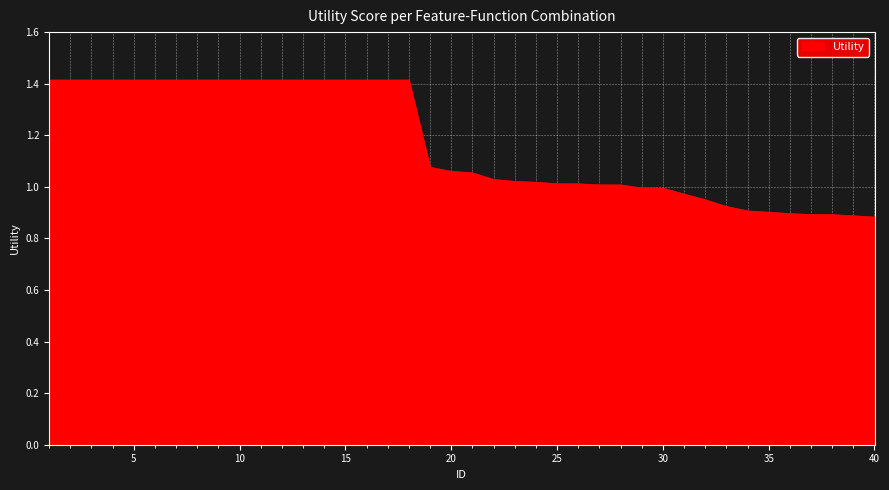

What is the greatest value displayed?

1.4